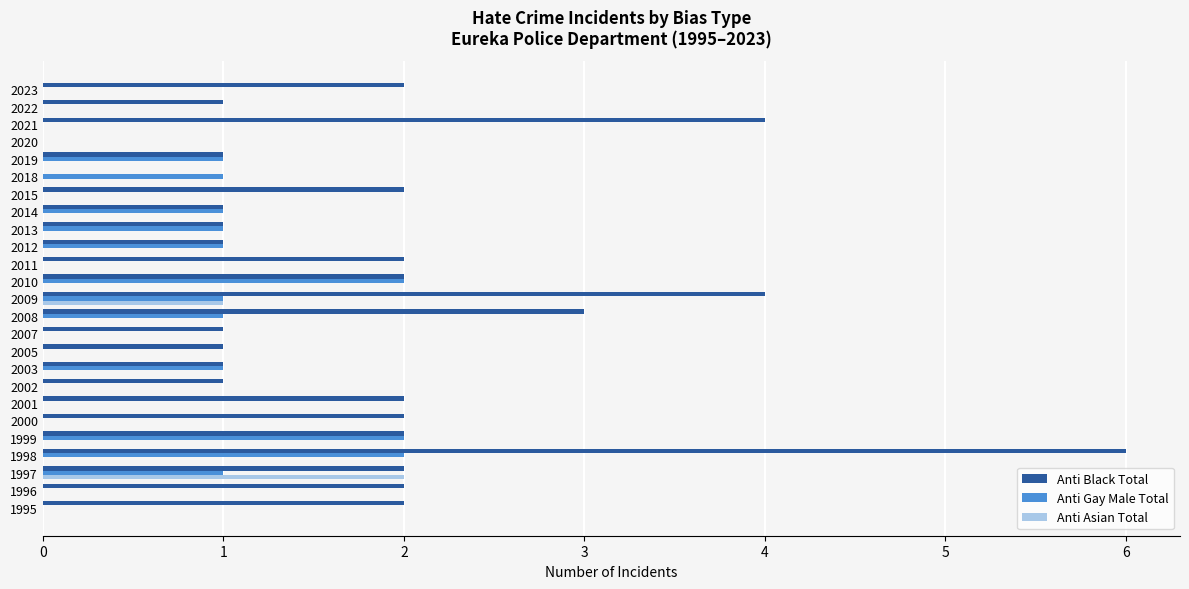

Which series has the largest total across all categories?

Anti Black Total